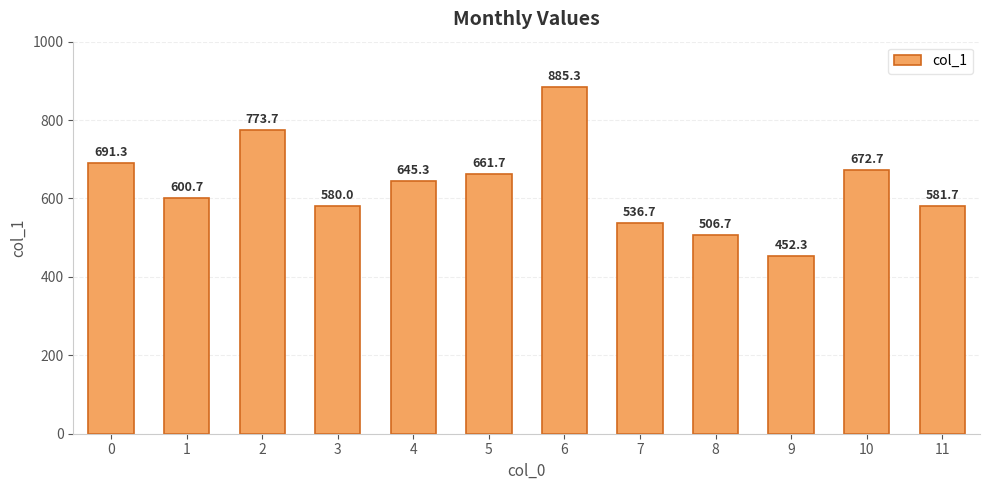

What is the value of the 8th bar from the left?

536.7